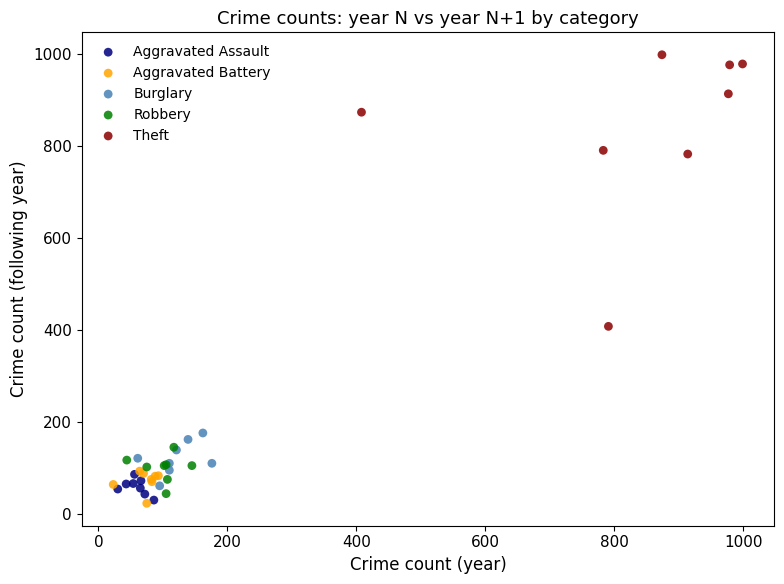

What are all the series names shown in the legend?

Aggravated Assault, Aggravated Battery, Burglary, Robbery, Theft